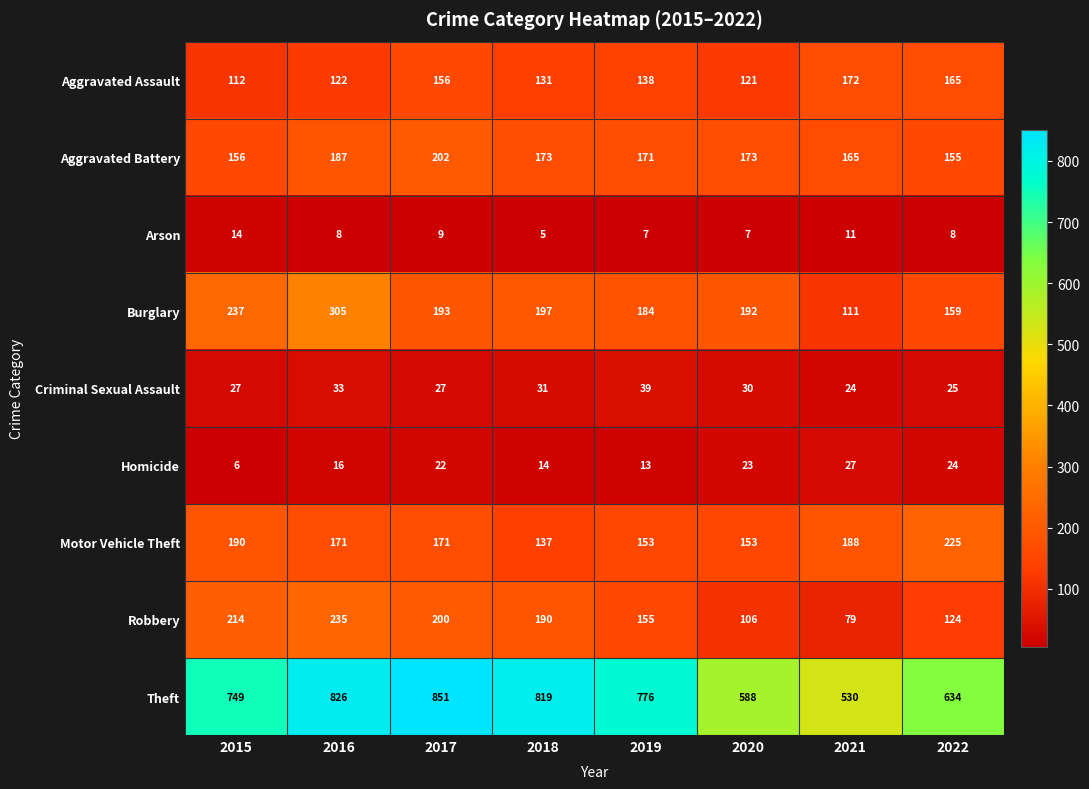

At how many categories does at least one series exceed 483?

8